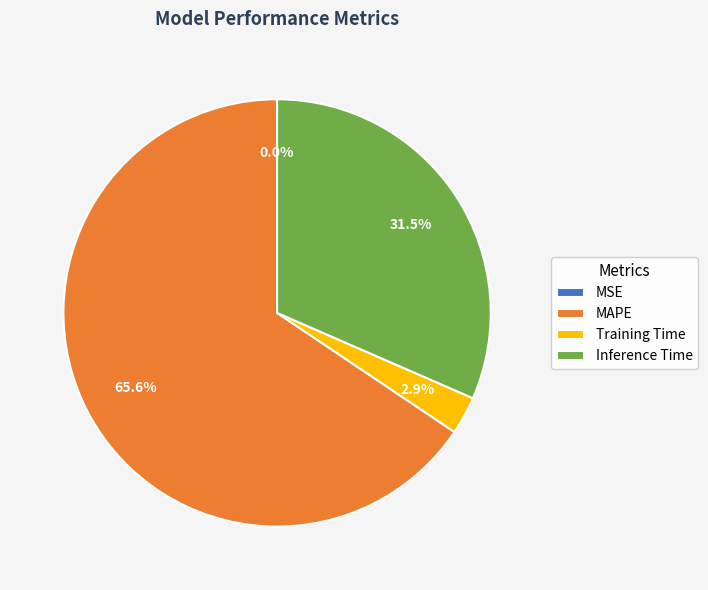

Combined, what portion of the pie is MAPE and Inference Time?

97.1%